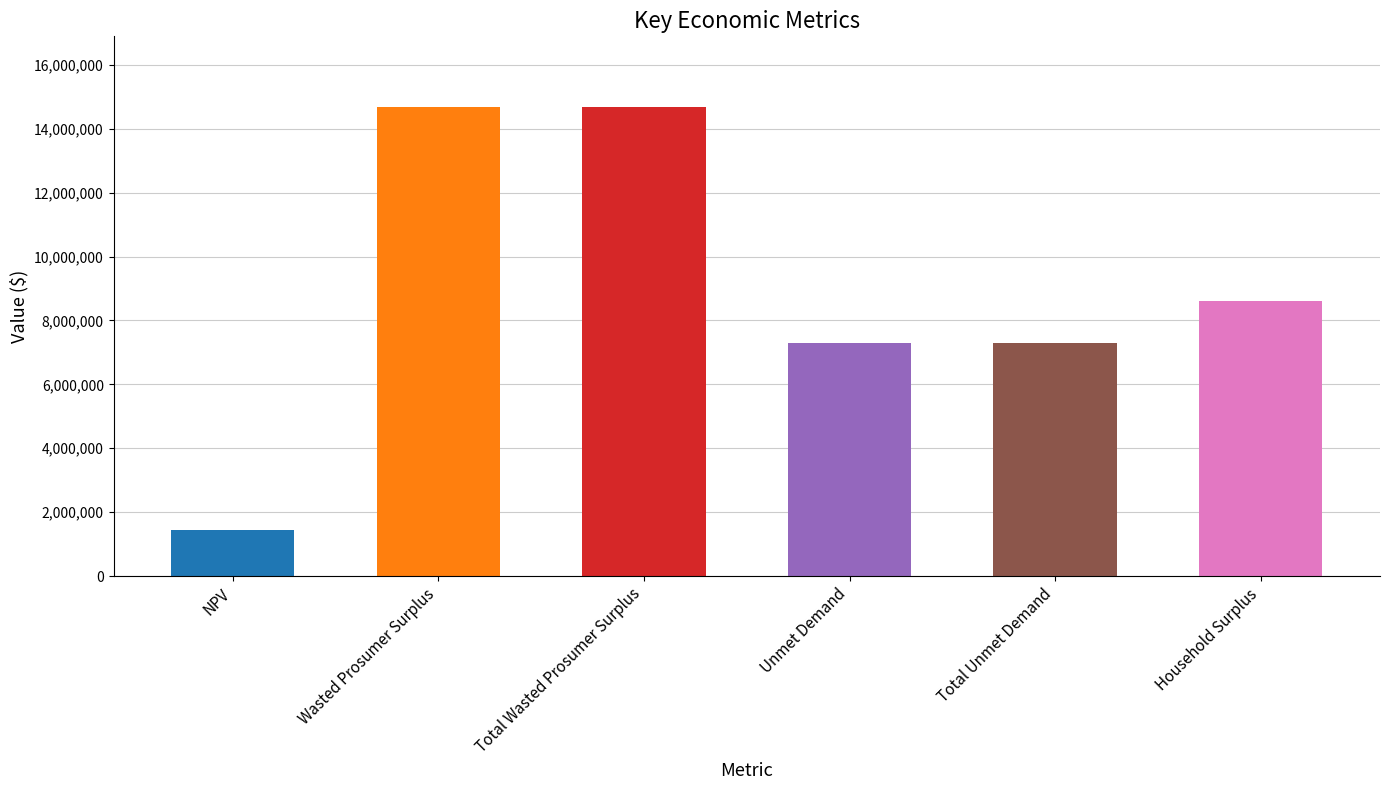

Count the number of values greater than 8620545.

3